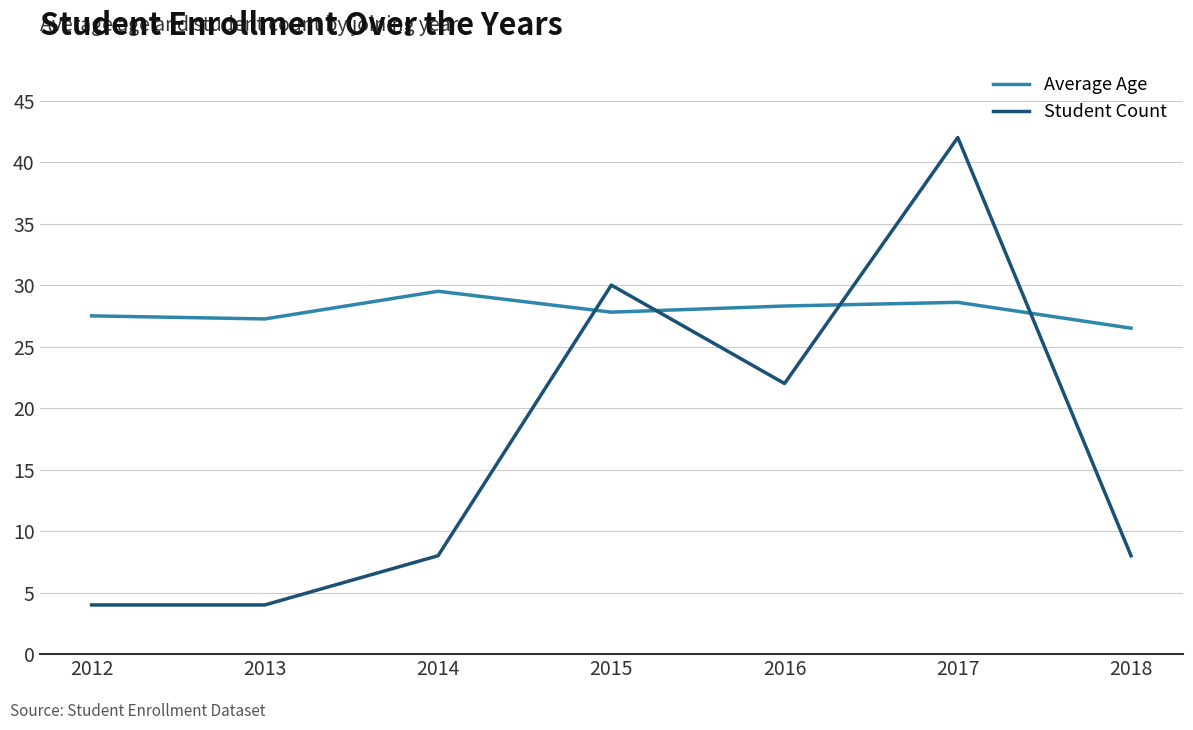

How many lines are shown in the chart?

2